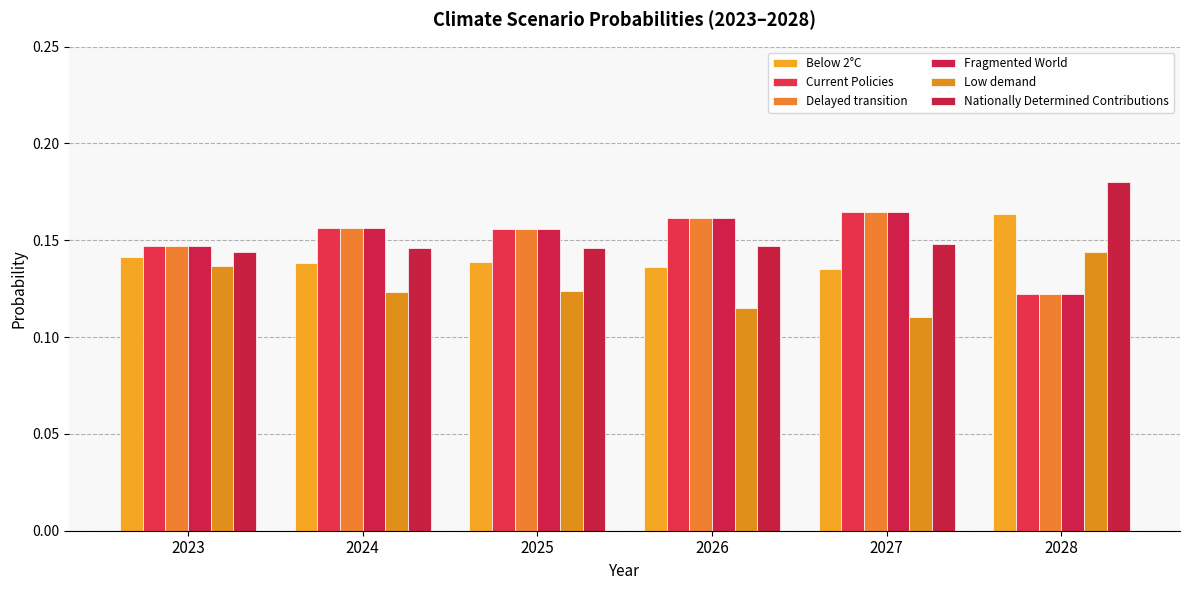

Reading left to right, what are all the values shown in this chart?

Below 2°C: 2023=0.1	2024=0.1	2025=0.1	2026=0.1	2027=0.1	2028=0.2
Current Policies: 2023=0.1	2024=0.2	2025=0.2	2026=0.2	2027=0.2	2028=0.1
Delayed transition: 2023=0.1	2024=0.2	2025=0.2	2026=0.2	2027=0.2	2028=0.1
Fragmented World: 2023=0.1	2024=0.2	2025=0.2	2026=0.2	2027=0.2	2028=0.1
Low demand: 2023=0.1	2024=0.1	2025=0.1	2026=0.1	2027=0.1	2028=0.1
Nationally Determined Contributions: 2023=0.1	2024=0.1	2025=0.1	2026=0.1	2027=0.1	2028=0.2